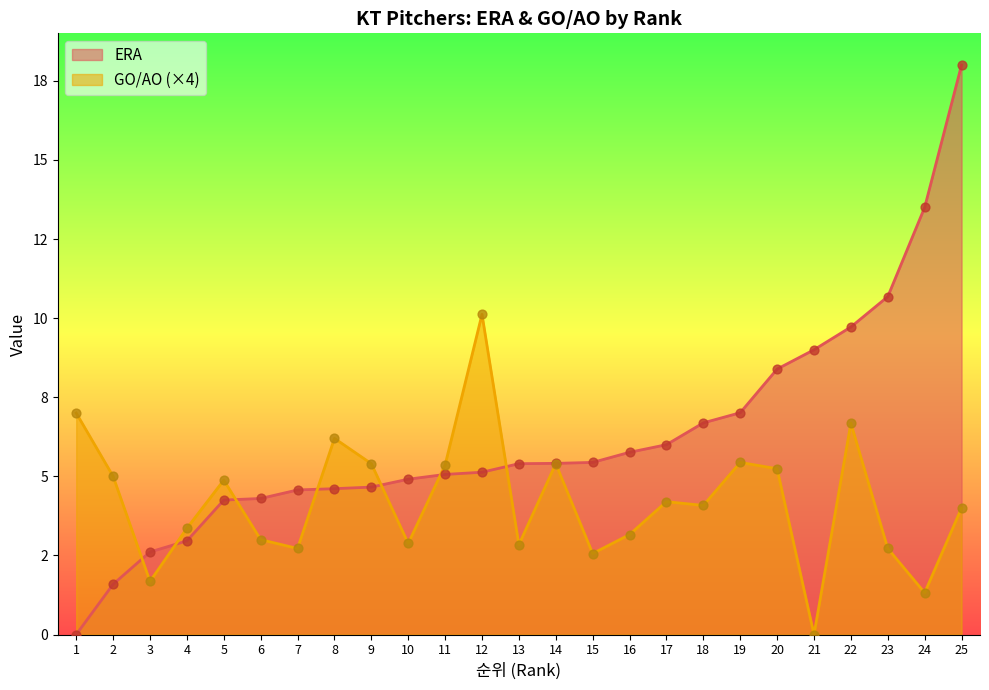

At how many categories does at least one series exceed 17?

1